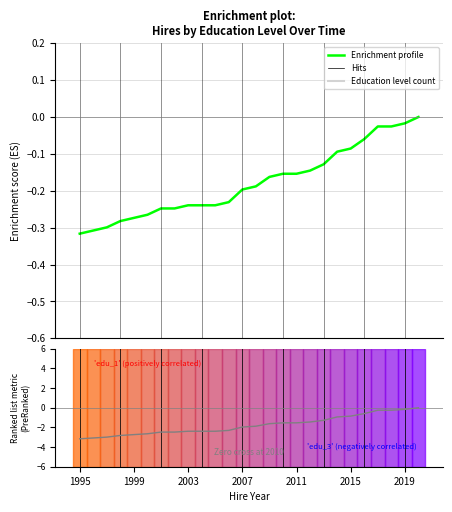

Is this an area chart (filled region under the line)?

No